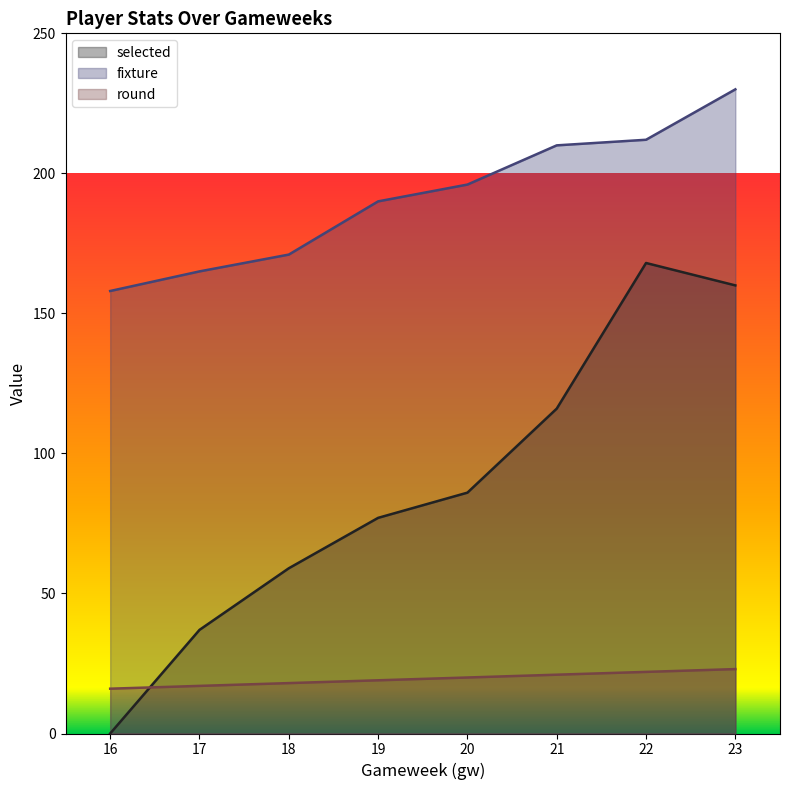

In selected, how many points are higher than both neighbors (excluding endpoints)?

1